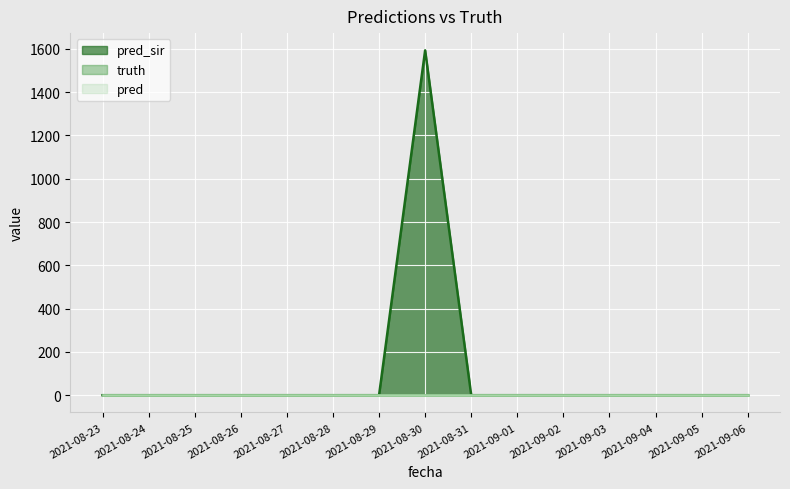

Between 2021-08-25 and 2021-08-30, which series saw the biggest shift?

pred_sir